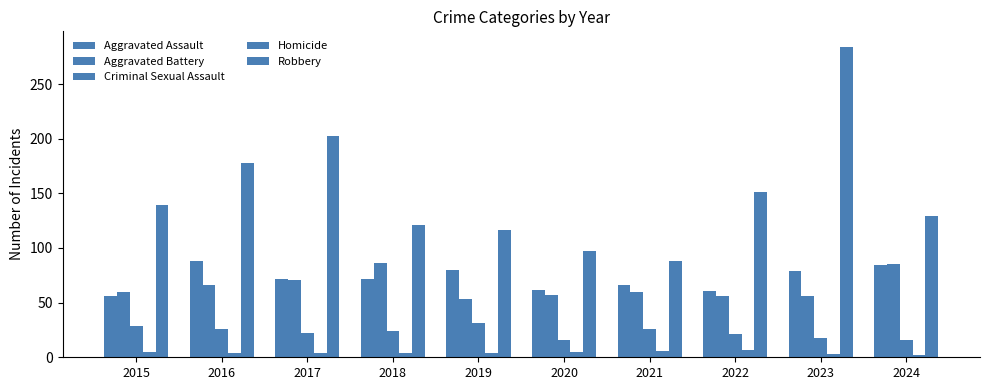

At 2019, list the series in order from largest to smallest.

Robbery, Aggravated Assault, Aggravated Battery, Criminal Sexual Assault, Homicide